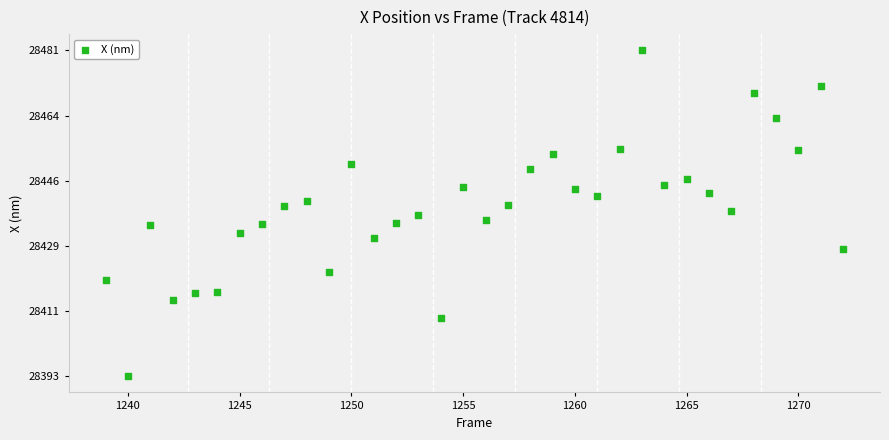

What is the range of Y values (max minus min)?

87.8